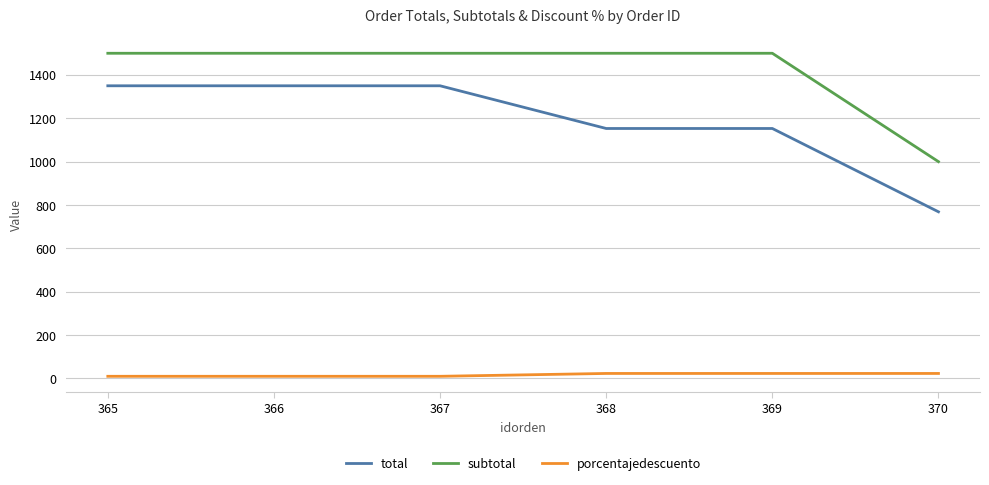

Is it true that total equals 1153.0 at 369?

True